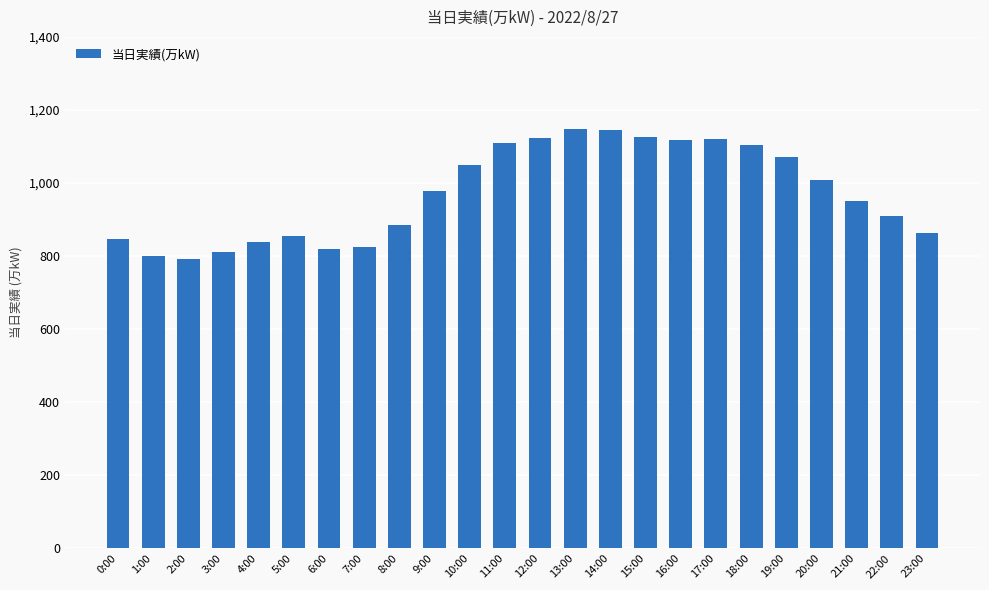

What is the difference between the maximum and minimum values?

354